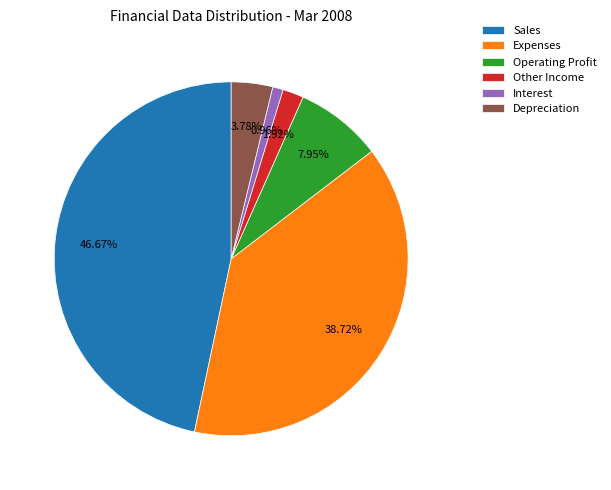

How many segments does this pie chart have?

6